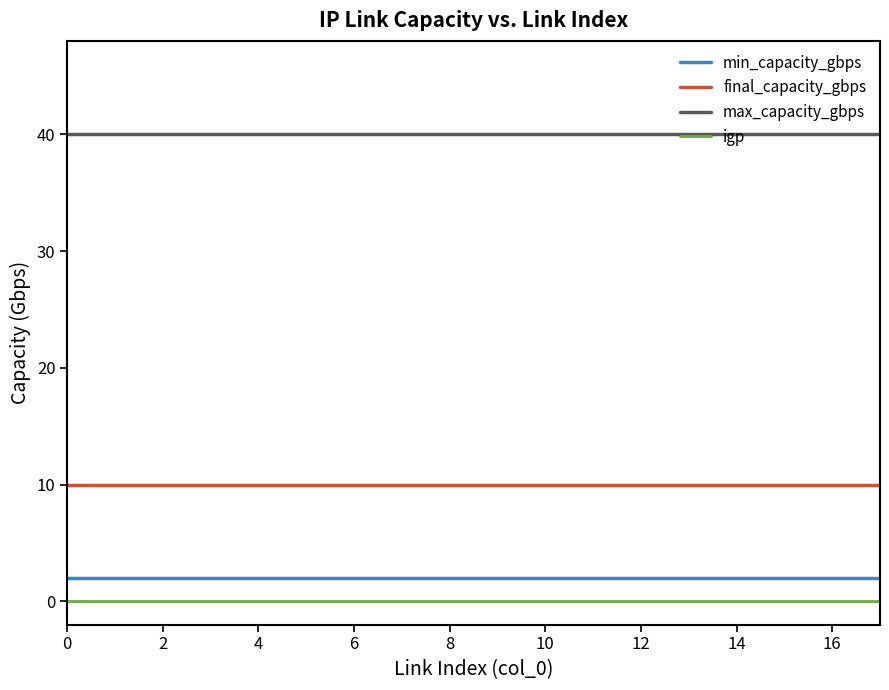

True or false: min_capacity_gbps and max_capacity_gbps intersect in this chart.

False